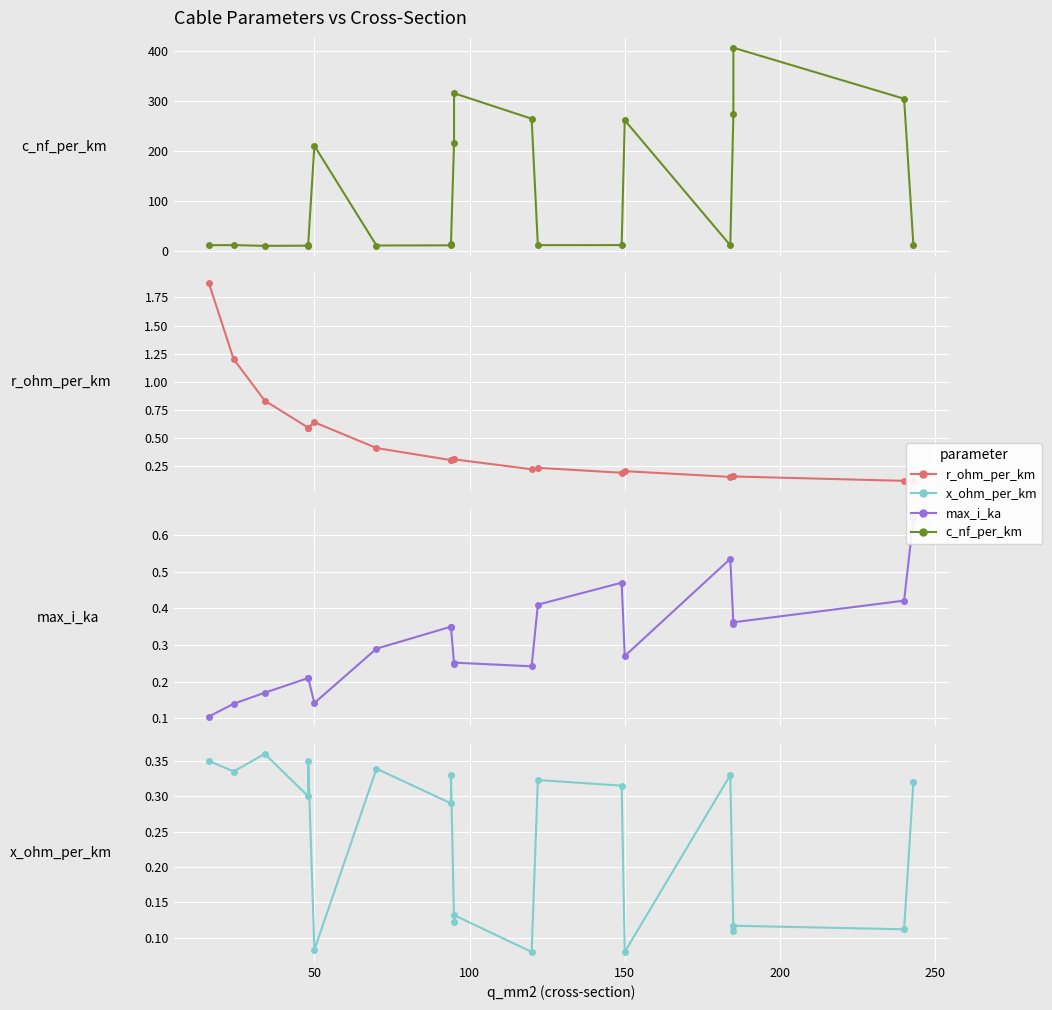

How many lines are shown in the chart?

4